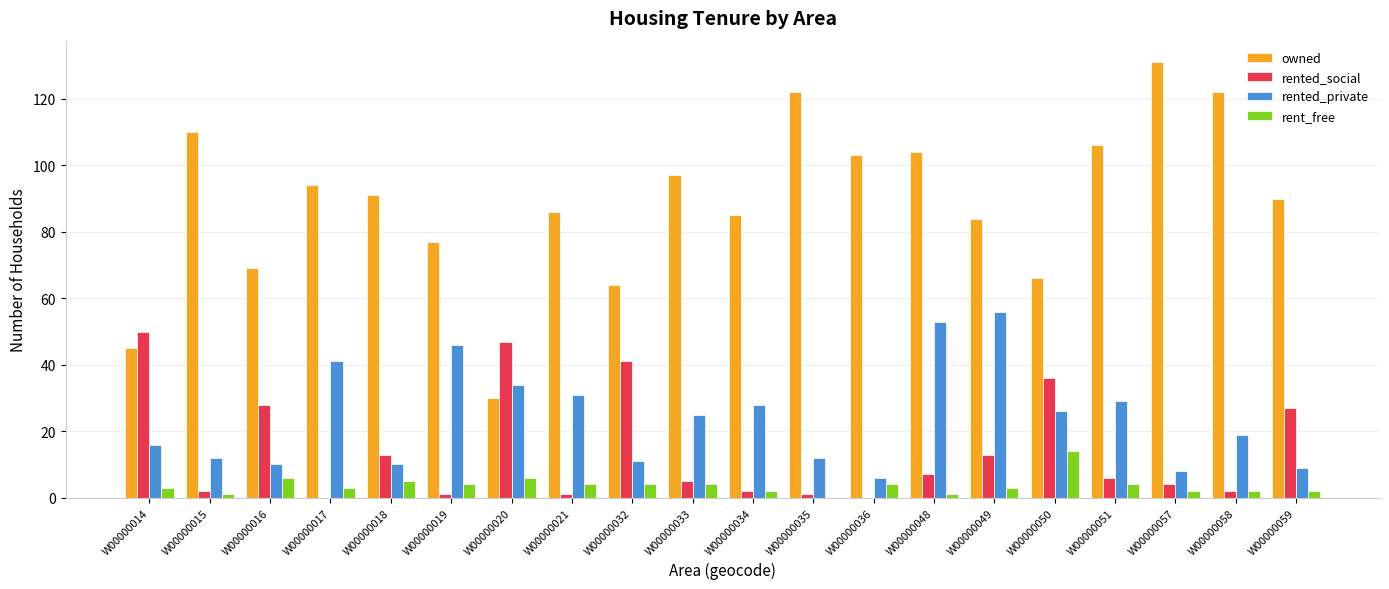

What is the highest value of the owned series?

131